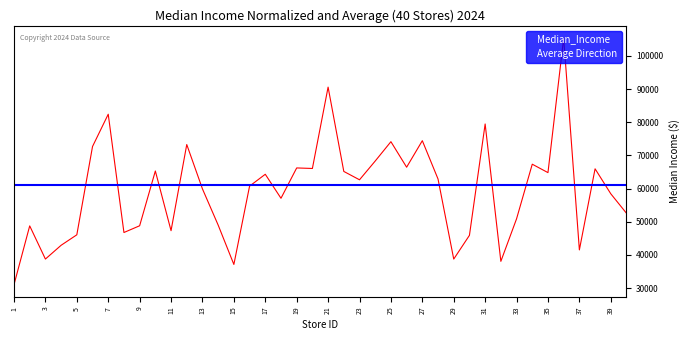

Which has a higher value, 1 or 27?

27